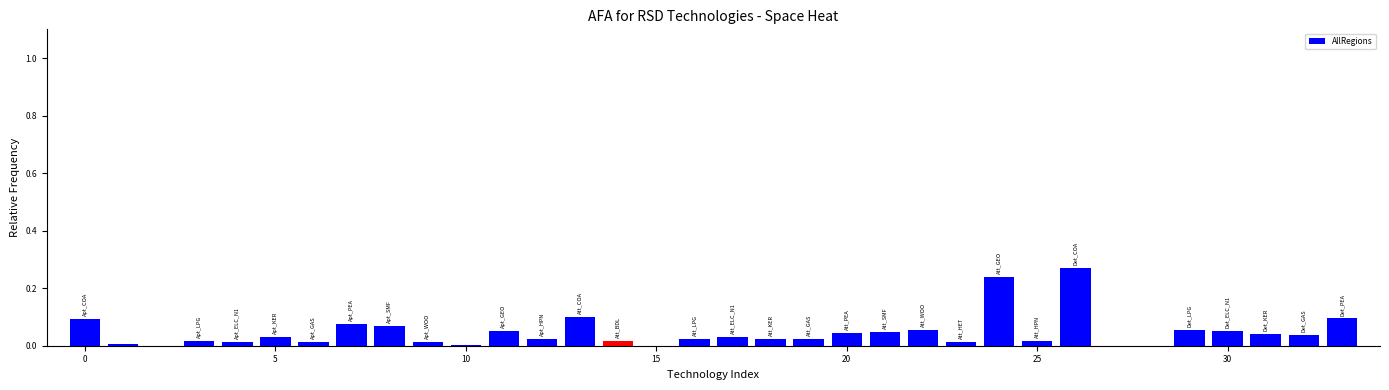

Reading right to left, what are all the values shown in this chart?

0.1	0.0	0.0	0.1	0.1	0.0	0.0	0.3	0.0	0.2	0.0	0.1	0.0	0.0	0.0	0.0	0.0	0.0	0.0	0.0	0.1	0.0	0.1	0.0	0.0	0.1	0.1	0.0	0.0	0.0	0.0	0.0	0.0	0.1